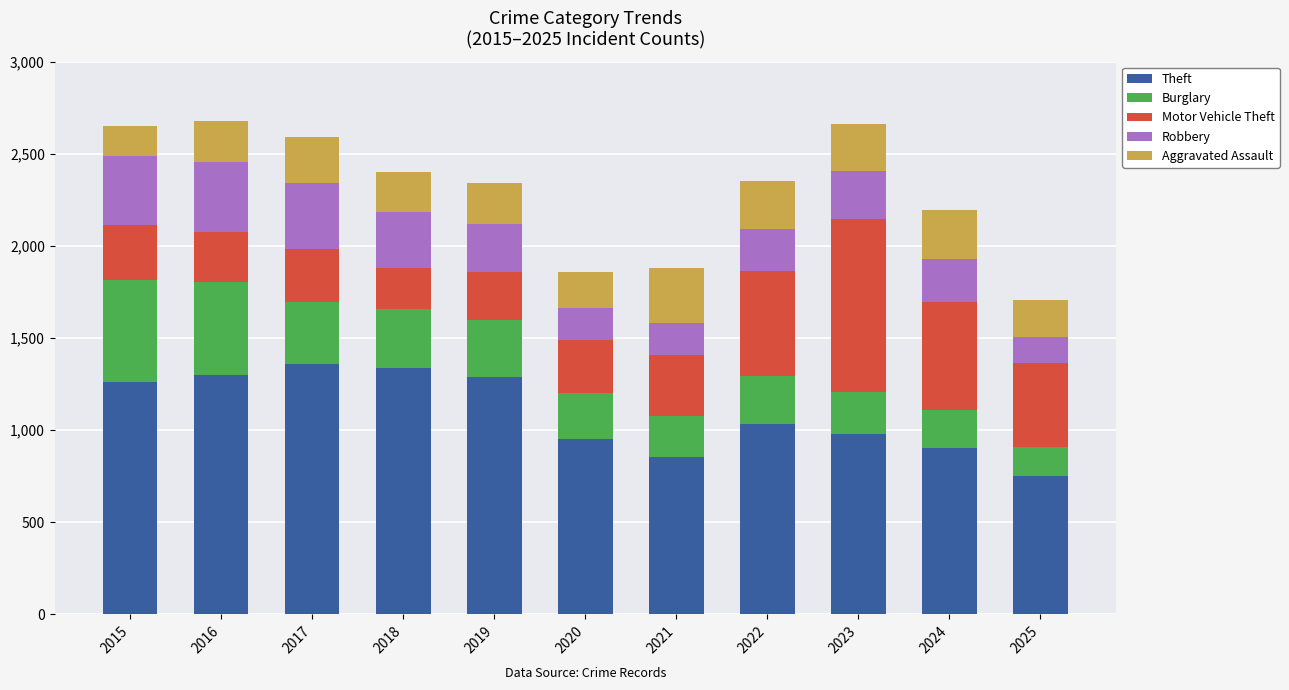

What is the total value across all series at 2024?

2194